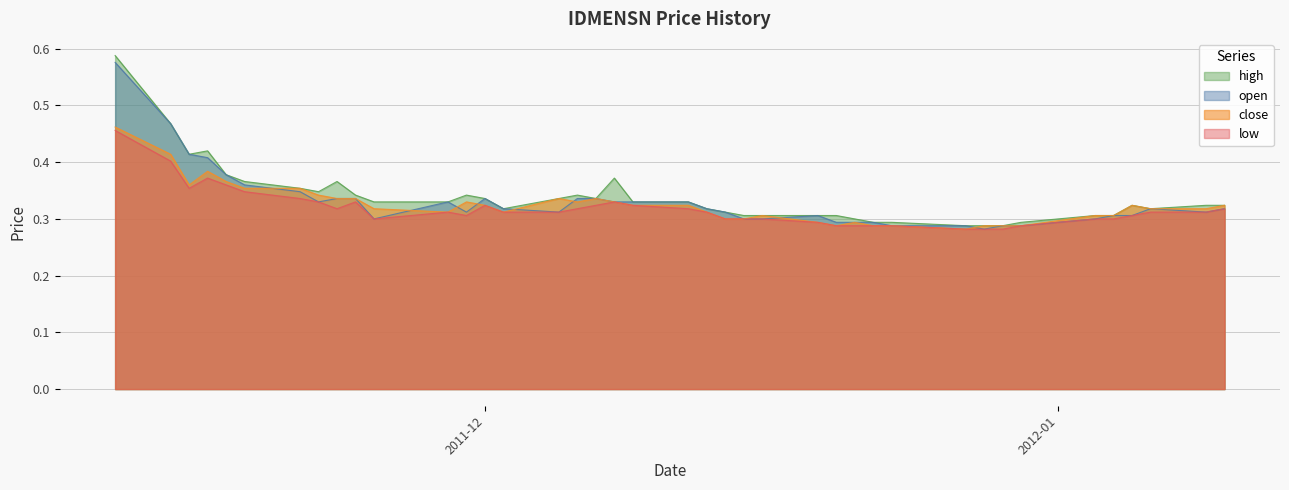

List the series in order of their peak value, lowest first.

low, close, open, high